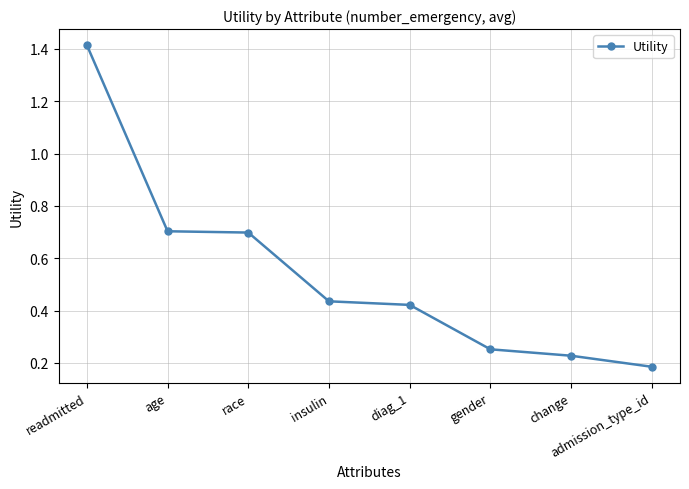

What is the sum of the values at insulin and age?

1.1